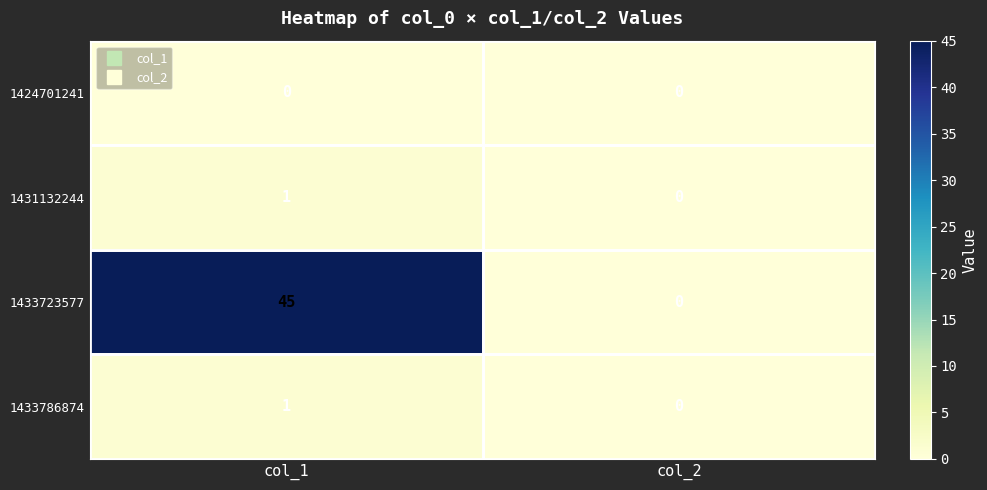

Between col_1 and col_2, which series saw the biggest shift?

1433723577